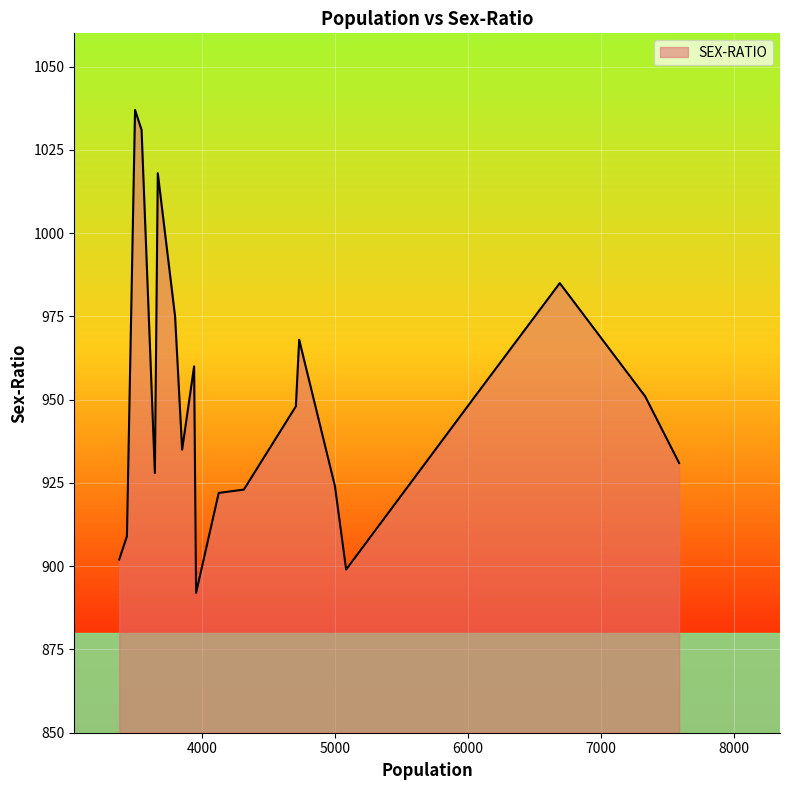

What is the maximum value shown in the chart?

1037